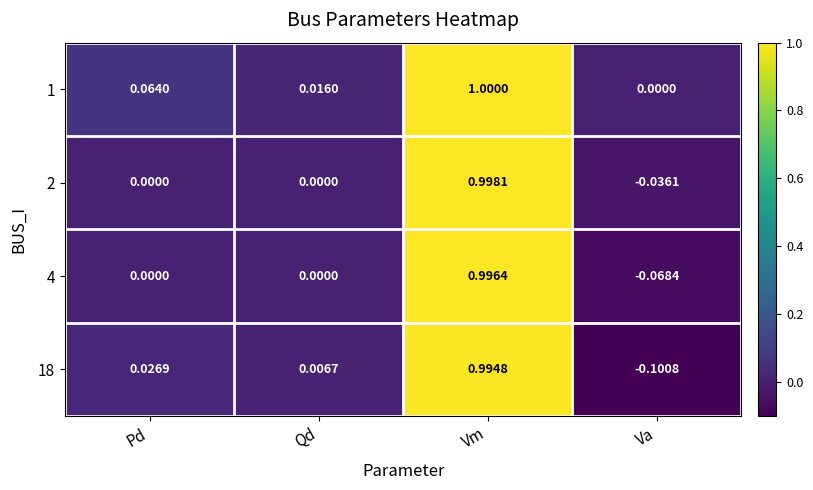

How many distinct data groups are displayed?

4